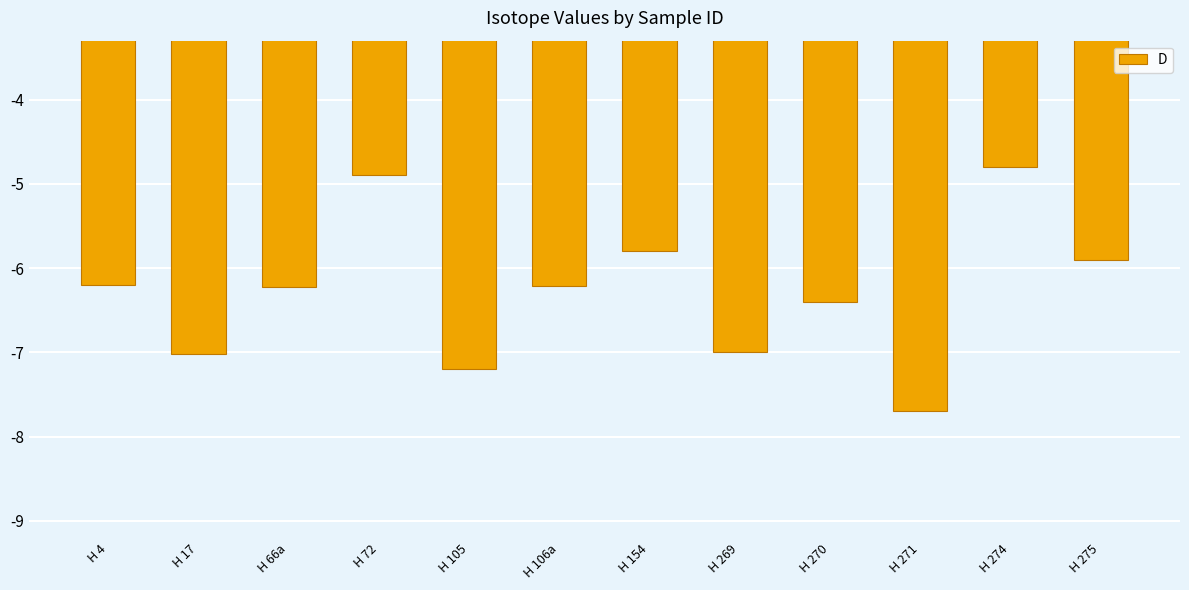

Reading left to right, extract all data points from this chart.

H 4=-6.2	H 17=-7.0	H 66a=-6.2	H 72=-4.9	H 105=-7.2	H 106a=-6.2	H 154=-5.8	H 269=-7.0	H 270=-6.4	H 271=-7.7	H 274=-4.8	H 275=-5.9